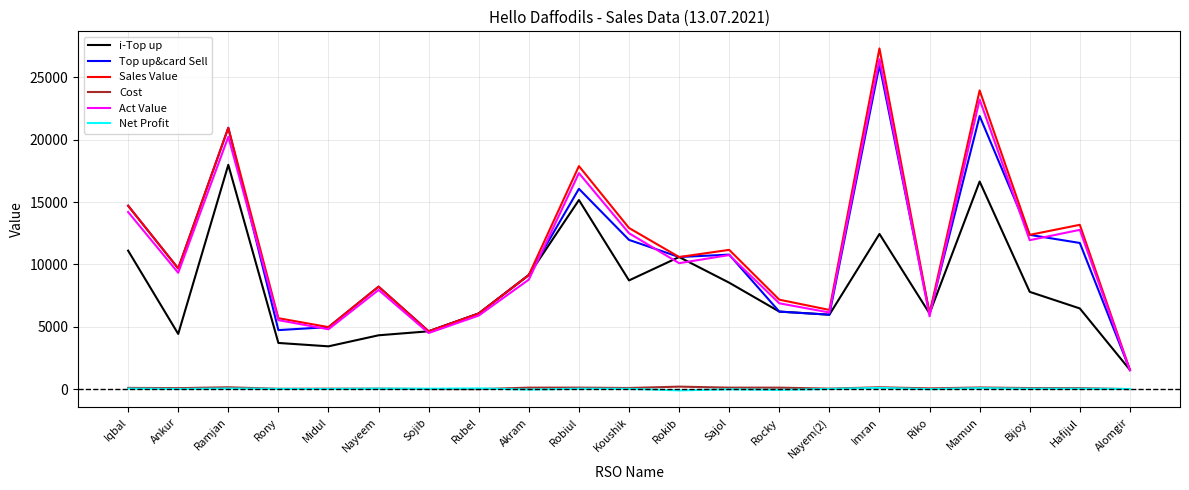

Which series changed the most between Rubel and Koushik?

Sales Value